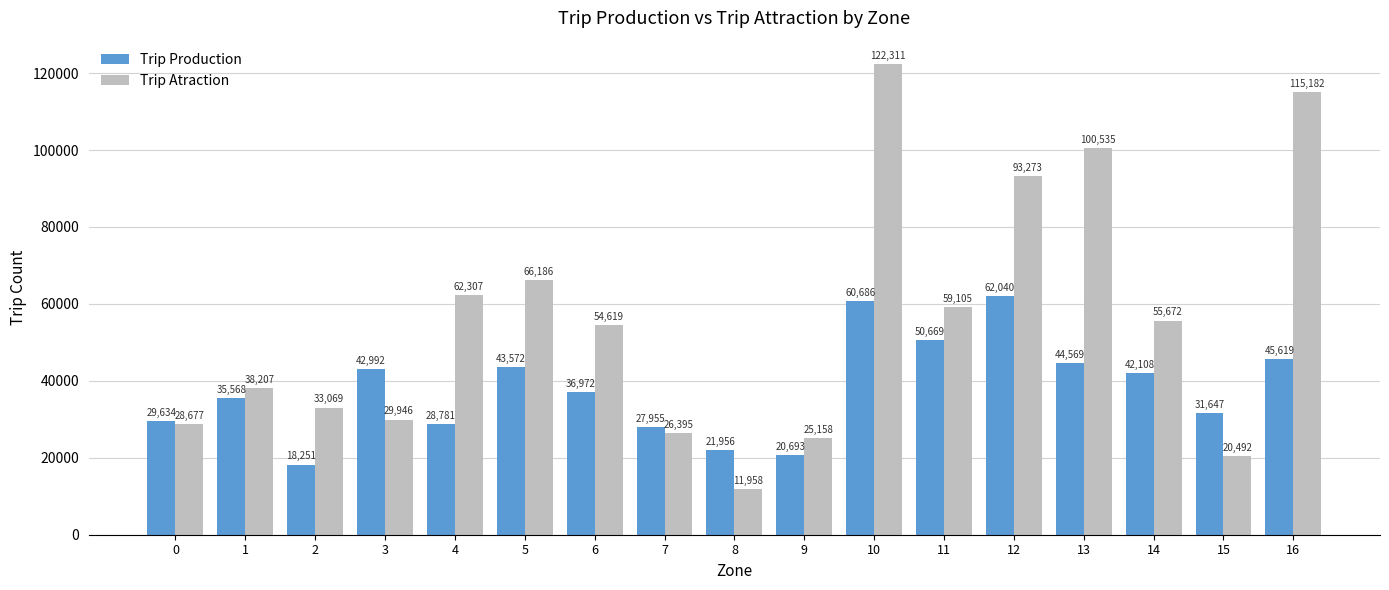

What is the difference between the Trip Atraction values at 6 and 14?

1053